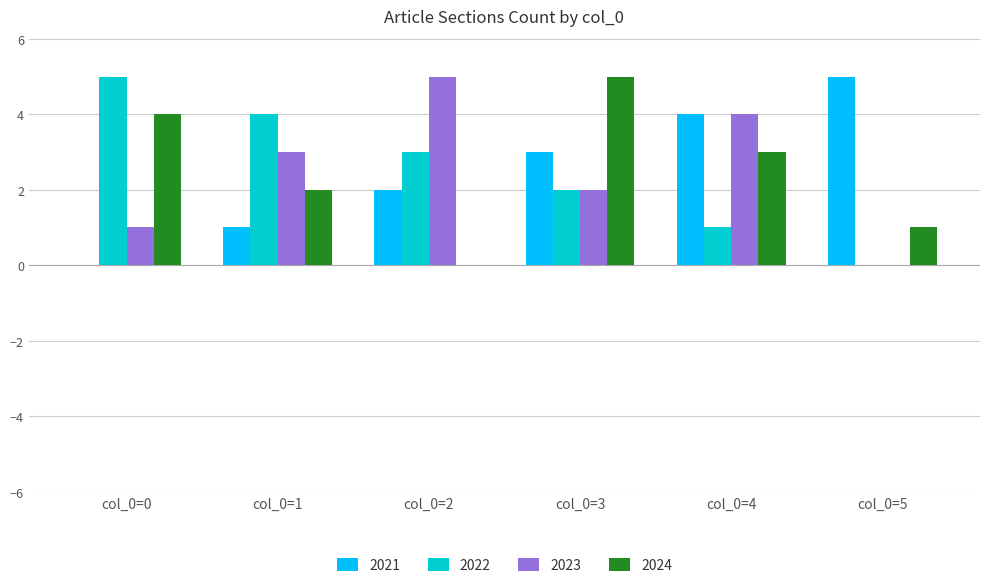

What are all the series names shown in the legend?

2021, 2022, 2023, 2024